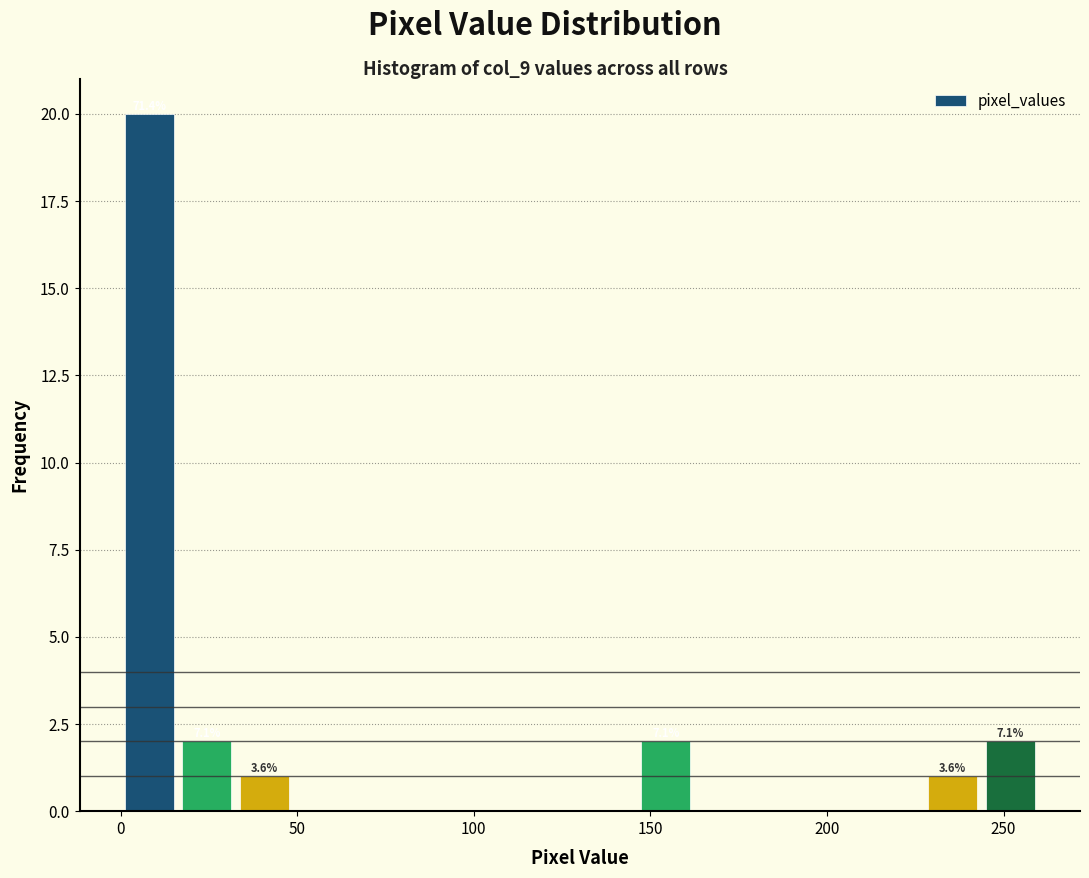

Read against the x-axis, roughly where is the centre of the tallest bar?

10